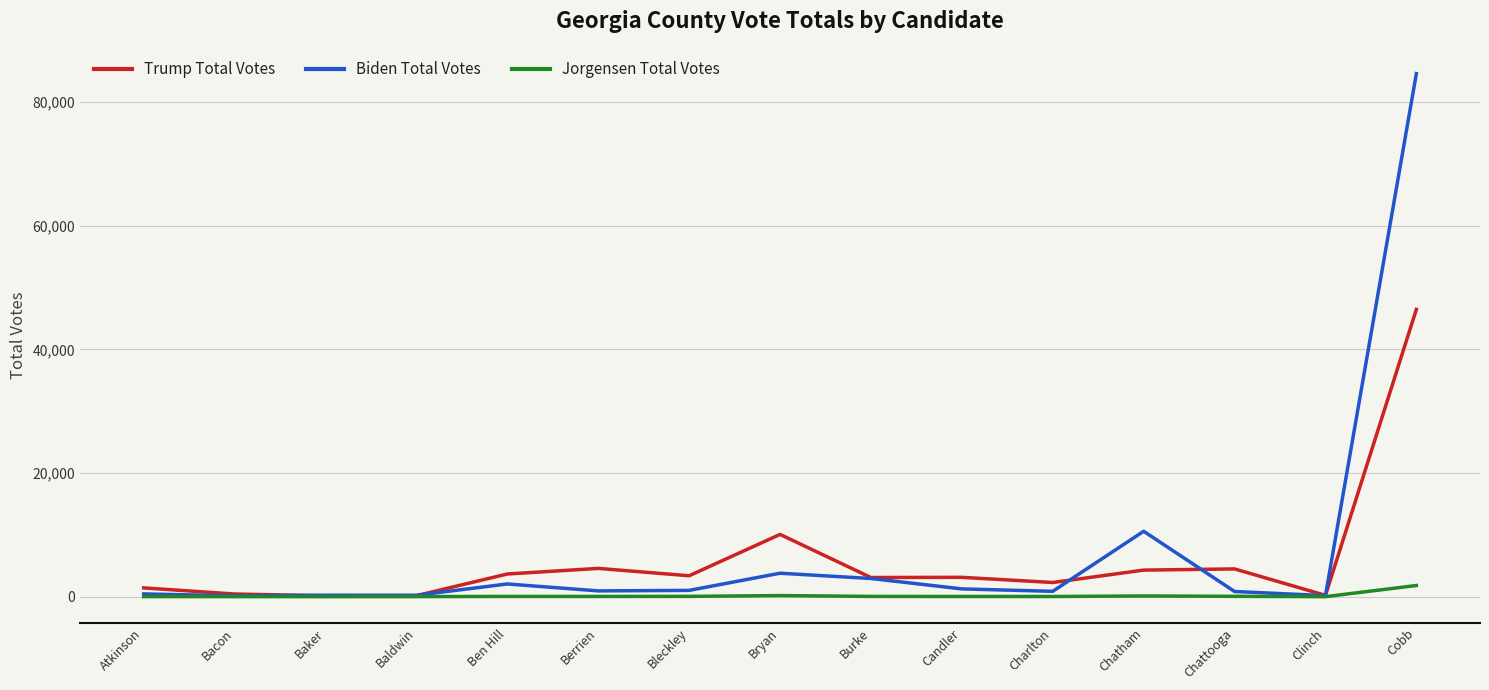

At how many categories does at least one series exceed 61406?

1